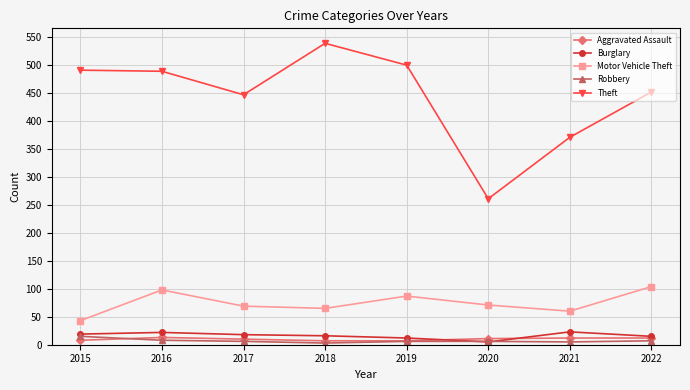

What is the difference between the second highest and second lowest values in the Theft series?

129